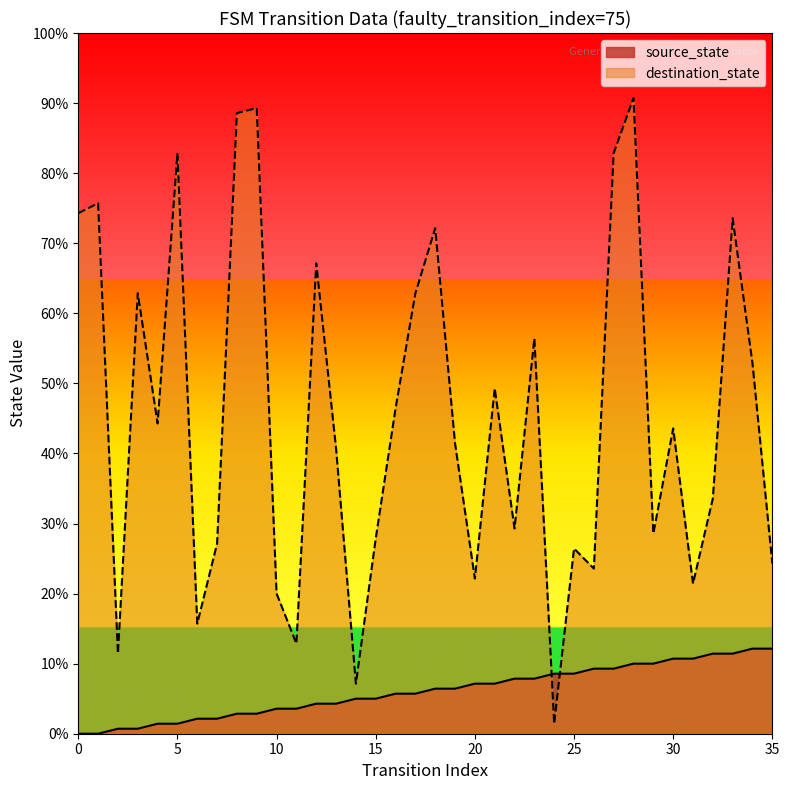

Which series has the largest total across all categories?

destination_state